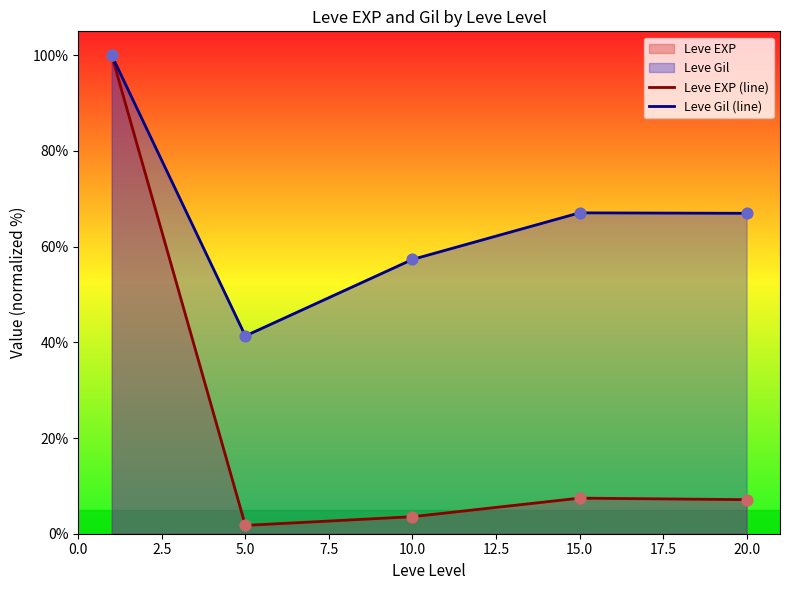

Is the value of Leve EXP (line) at 20.0 greater than the value of Leve Gil (line) at 15.0?

No